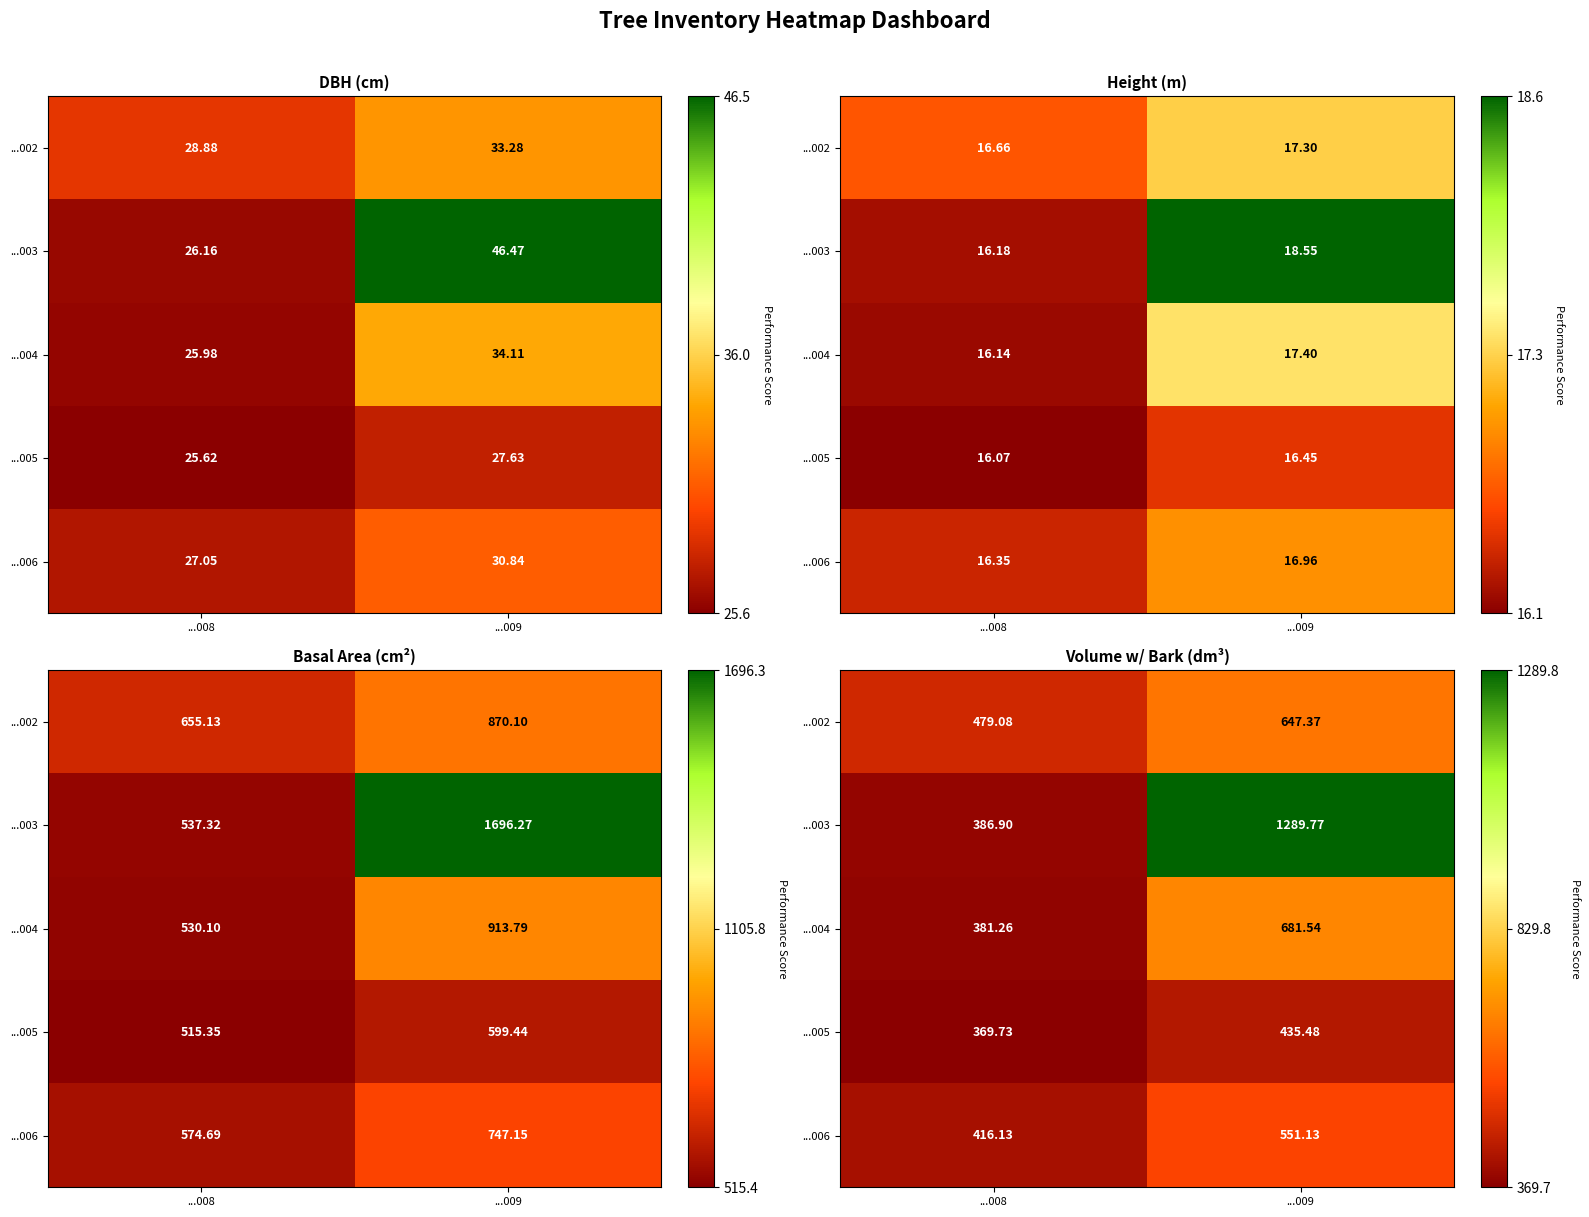

What is the sum of the ...006 values at ...008 and ...009?

967.3